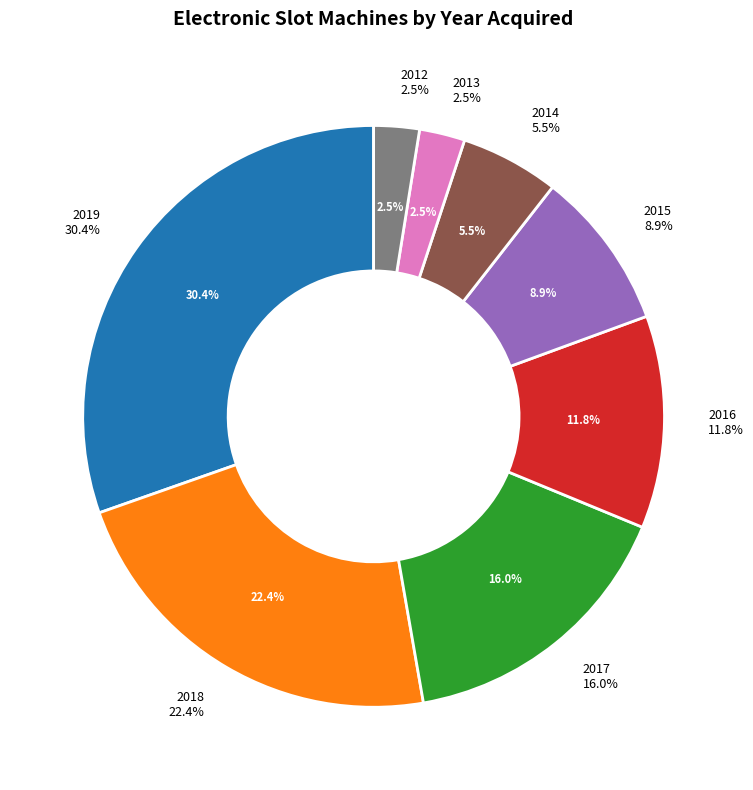

Is it true that 2016 is 20% of the pie?

False